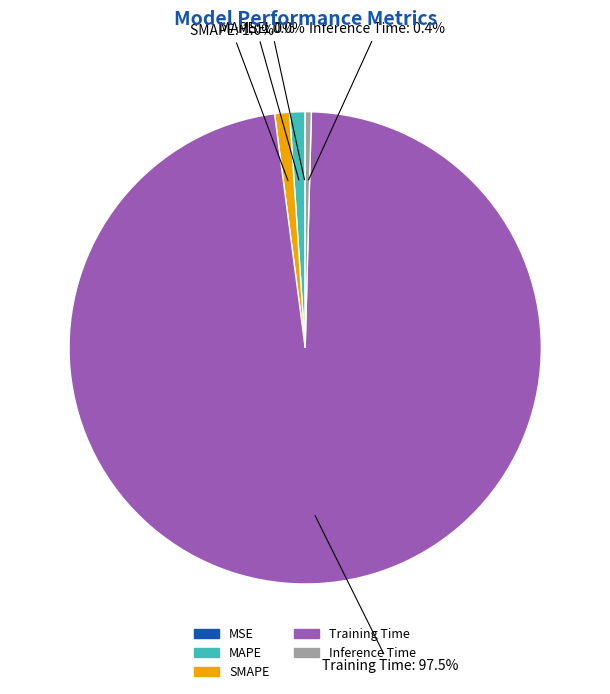

Is the sum of MAPE and Training Time greater than half?

Yes